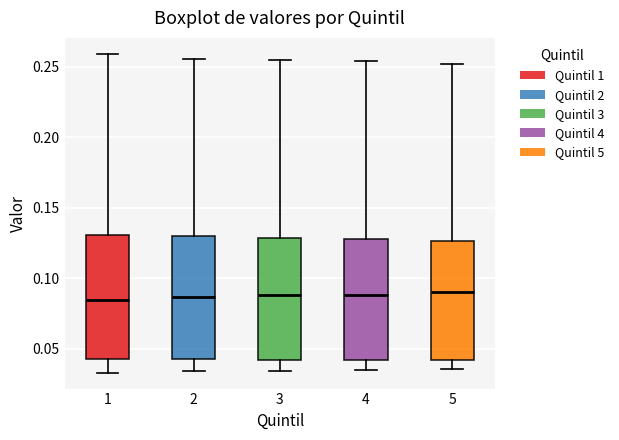

Reading left to right, read every box against the y-axis: the position of its median line, the range the box covers, and the ends of its whiskers. The values are not printed on the chart, so give them approximately, as read against the axis.

1: median 0.085, box 0.045 to 0.130, whiskers 0.035 to 0.260
2: median 0.085, box 0.045 to 0.130, whiskers 0.035 to 0.255
3: median 0.090, box 0.040 to 0.130, whiskers 0.035 to 0.255
4: median 0.090, box 0.040 to 0.130, whiskers 0.035 to 0.255
5: median 0.090, box 0.040 to 0.125, whiskers 0.035 to 0.250